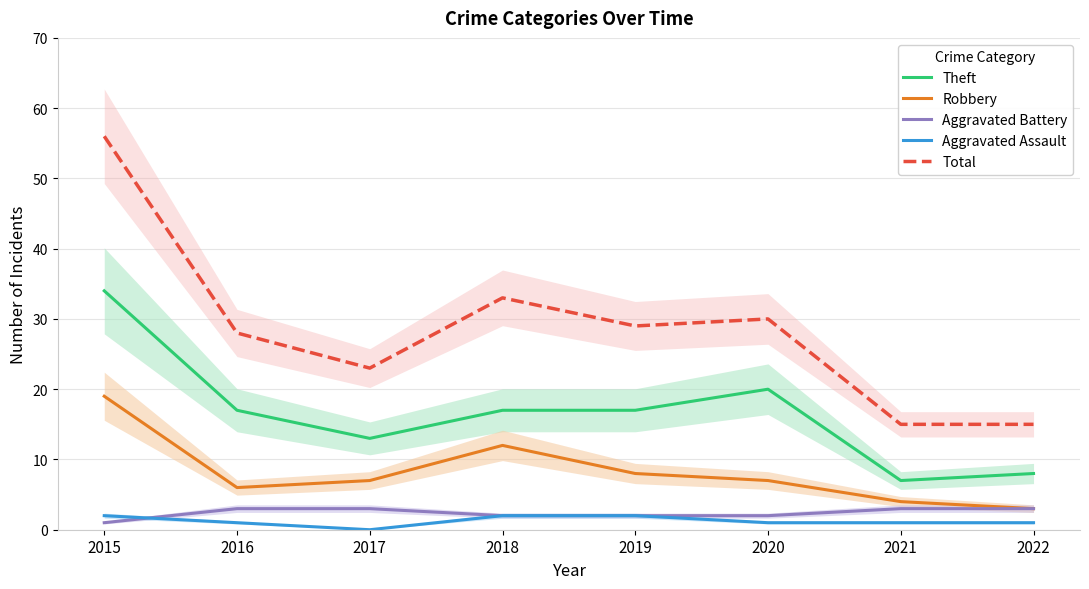

The Aggravated Battery series shows 3 at 2017. True or false?

True